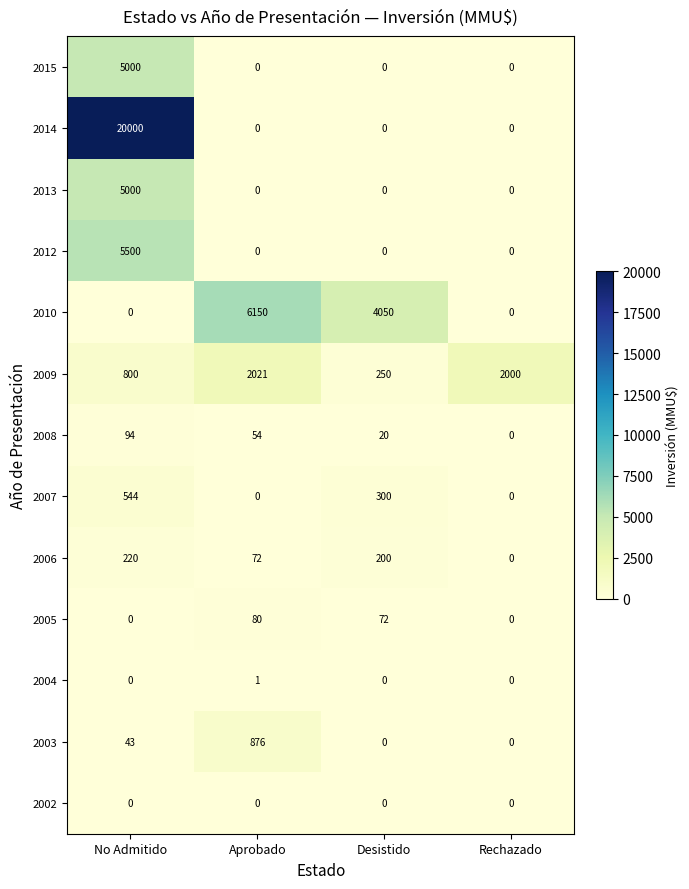

What is the spread (max minus min) of values at Rechazado?

2000